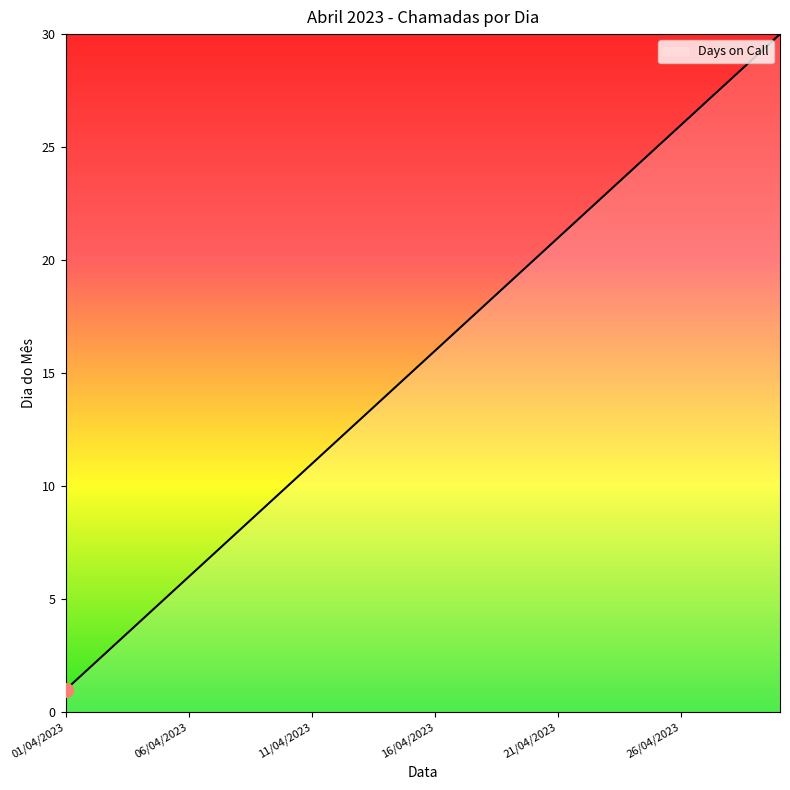

What is the difference between the maximum and minimum values?

29